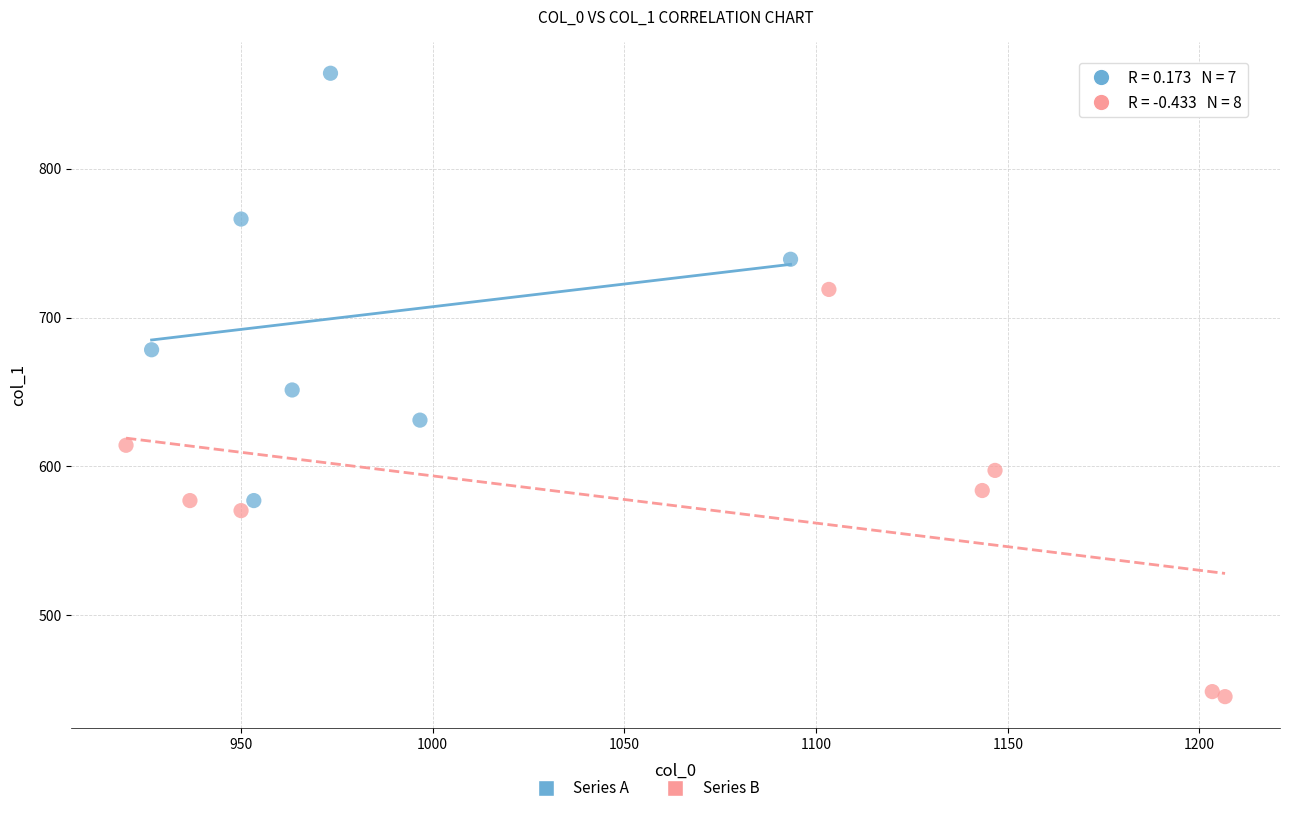

Which series contains the highest Y value?

Series A